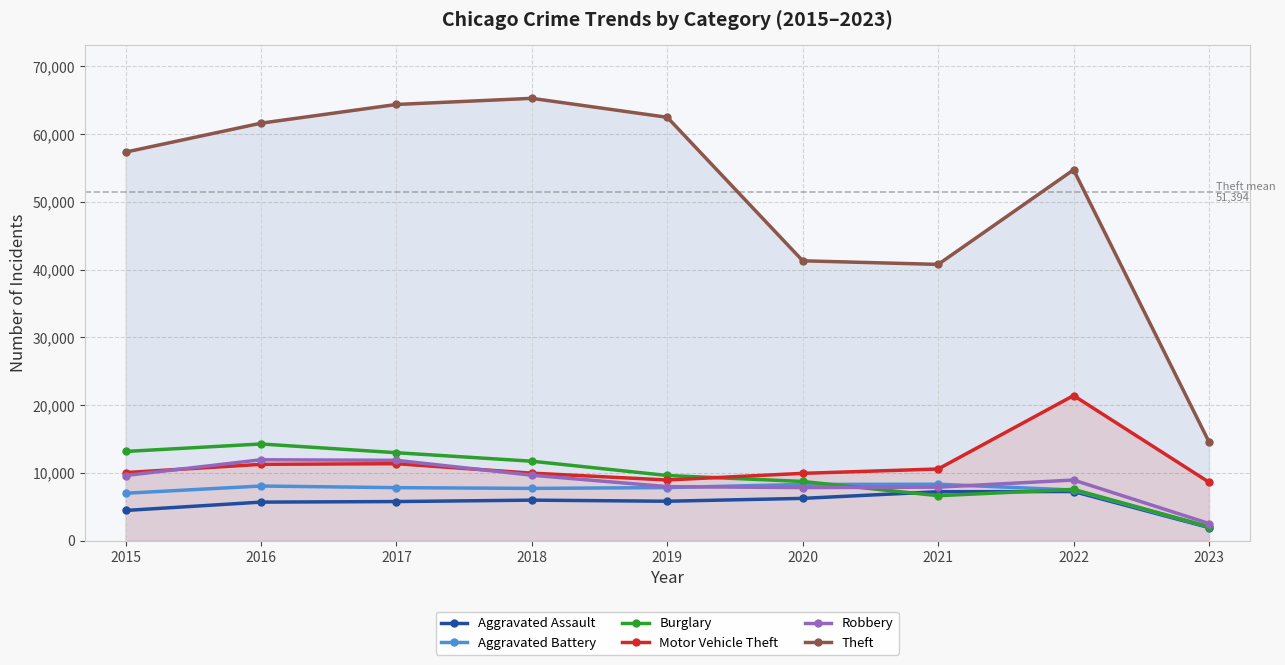

True or false: Burglary has a value of 2707 at 2022.

False